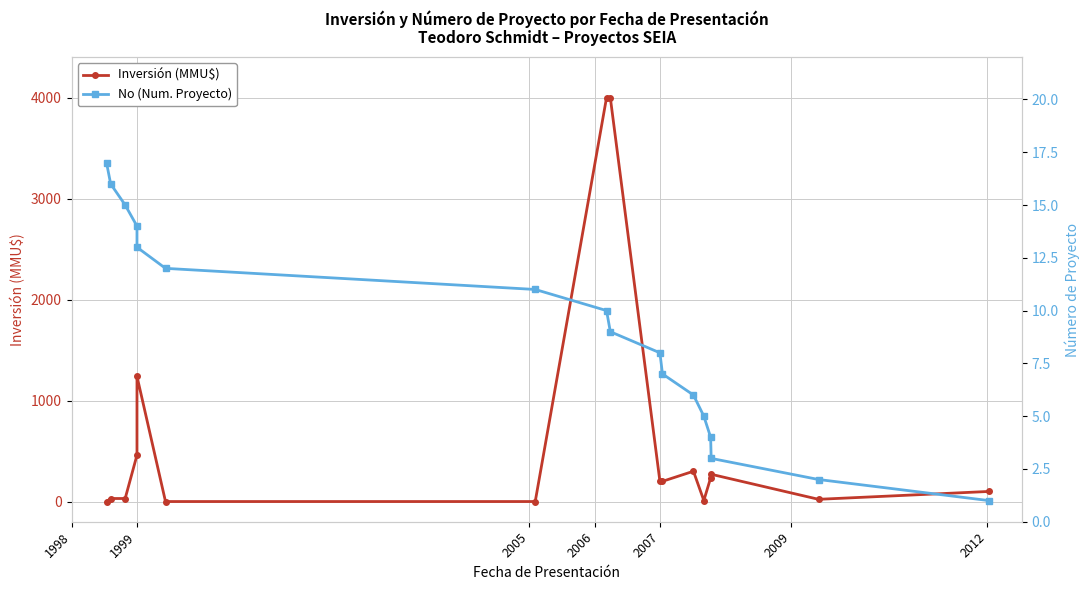

What are all the series names shown in the legend?

Inversión (MMU$), No (Num. Proyecto)